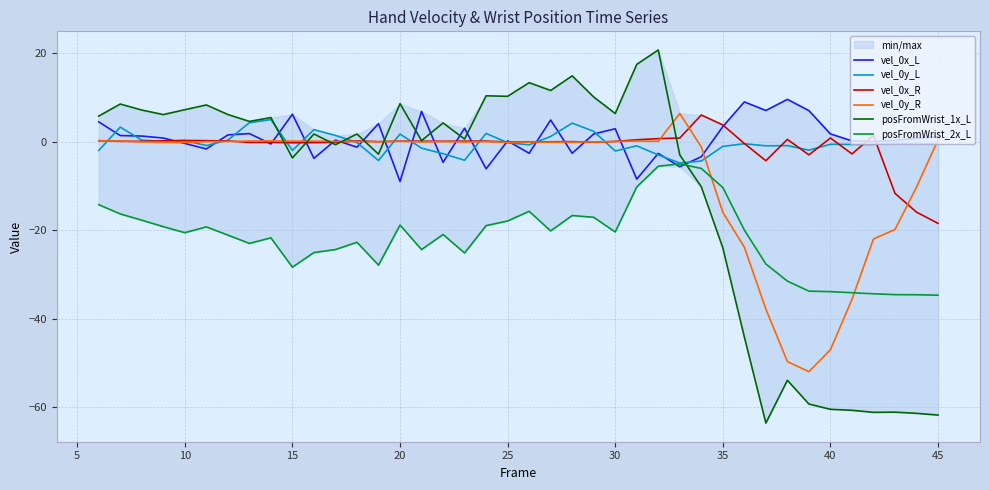

What are all the series names shown in the legend?

vel_0x_L, vel_0y_L, vel_0x_R, vel_0y_R, posFromWrist_1x_L, posFromWrist_2x_L